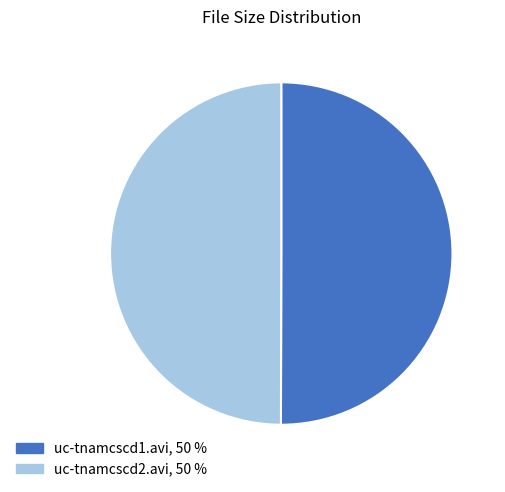

The uc-tnamcscd1.avi, 50 % slice represents 59% of the pie. True or false?

False